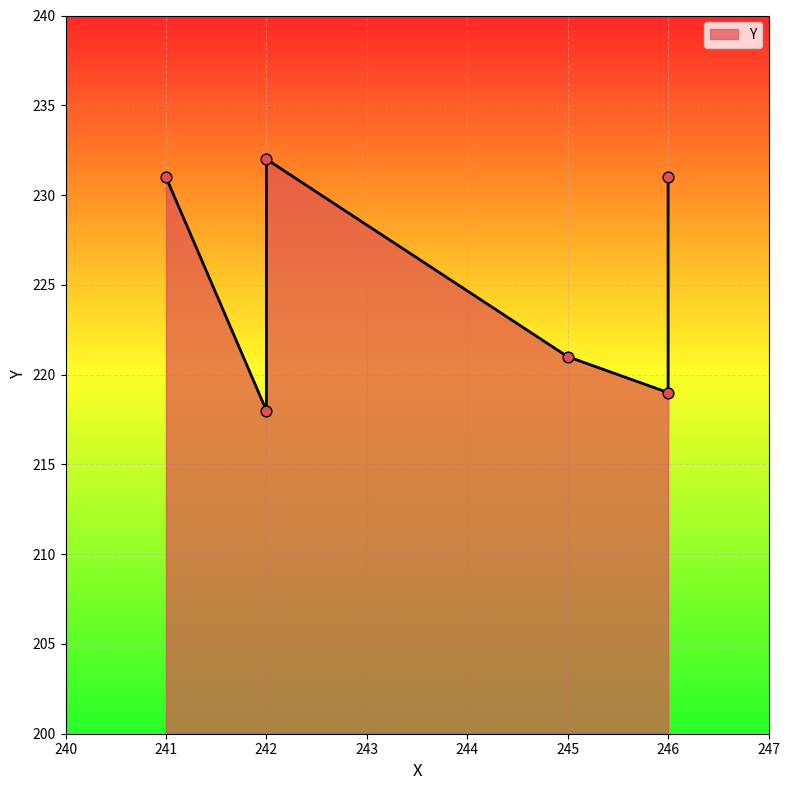

What is the ratio of the value at 246 to the value at 242?

1.0